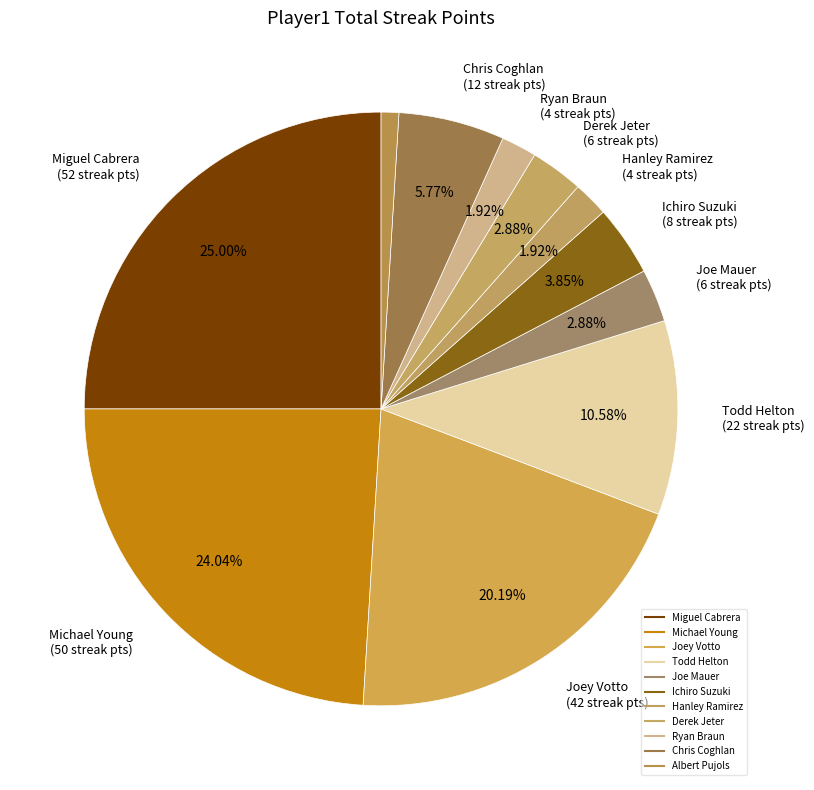

How many slices are in this pie chart?

11